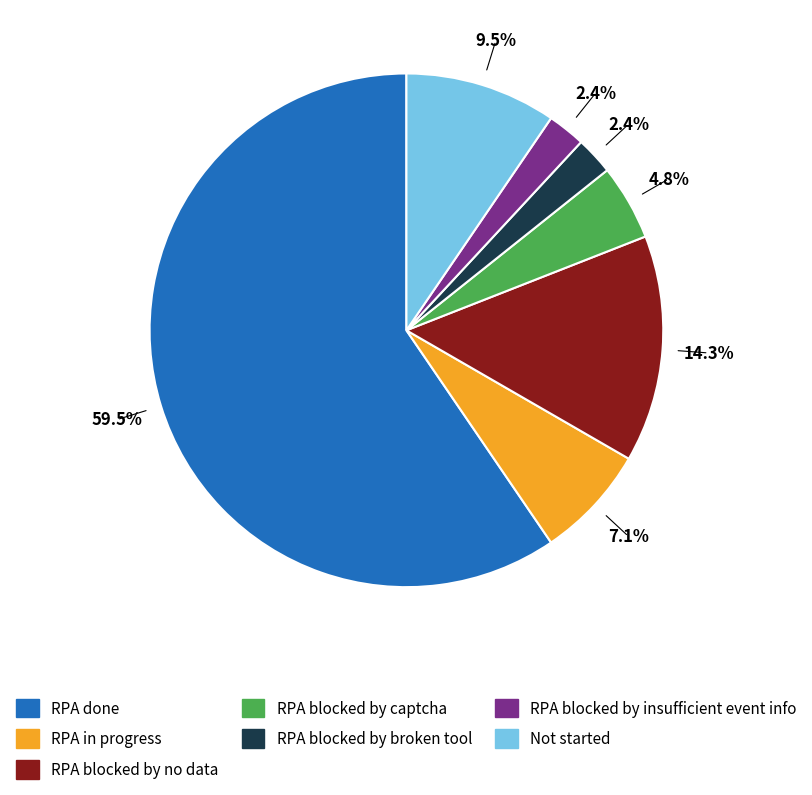

What is the largest slice in the pie chart?

RPA done